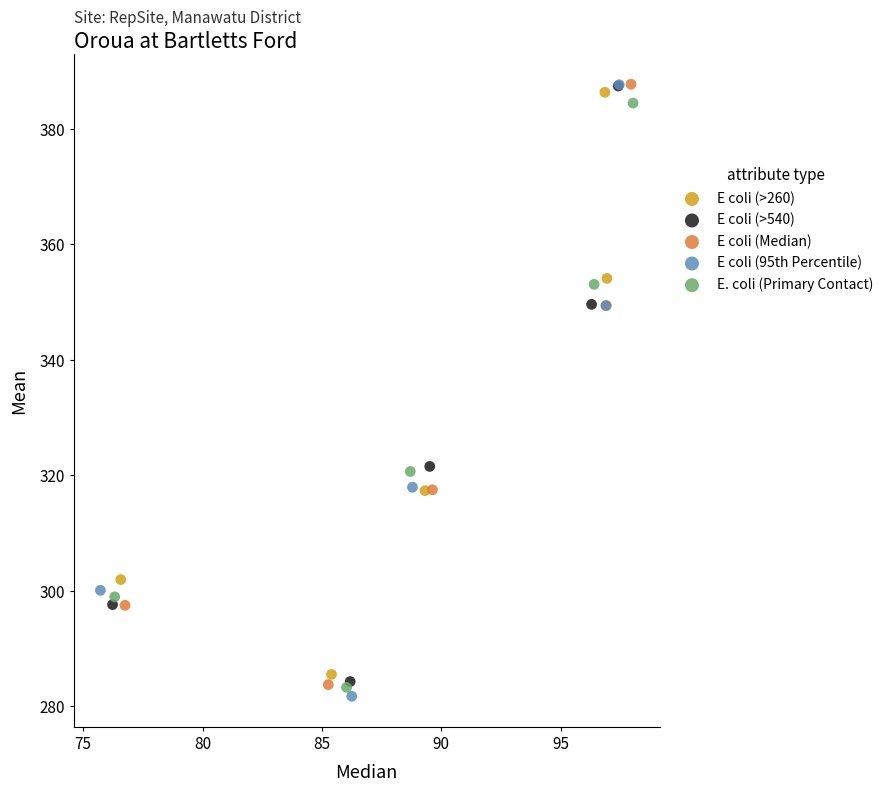

What are all the series names shown in the legend?

E coli (>260), E coli (>540), E coli (Median), E coli (95th Percentile), E. coli (Primary Contact)